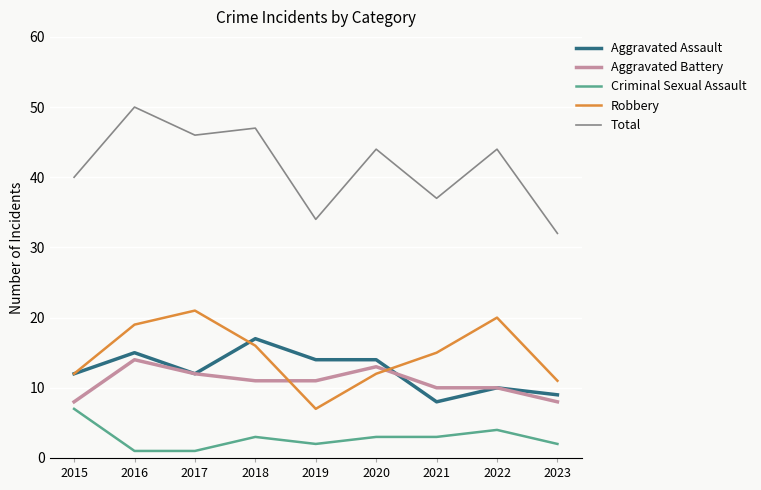

How many lines are shown in the chart?

5